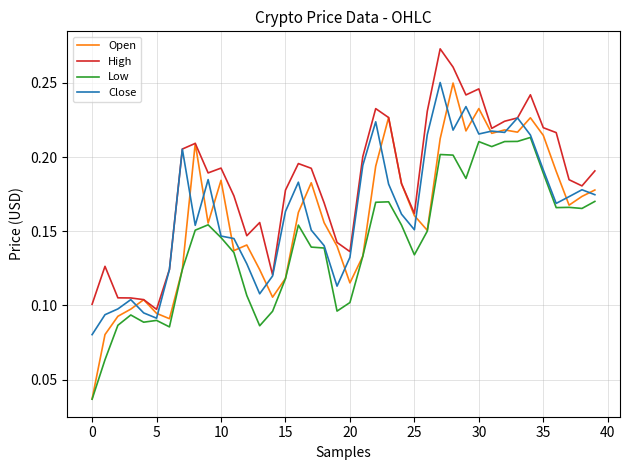

What are all the series names shown in the legend?

Open, High, Low, Close